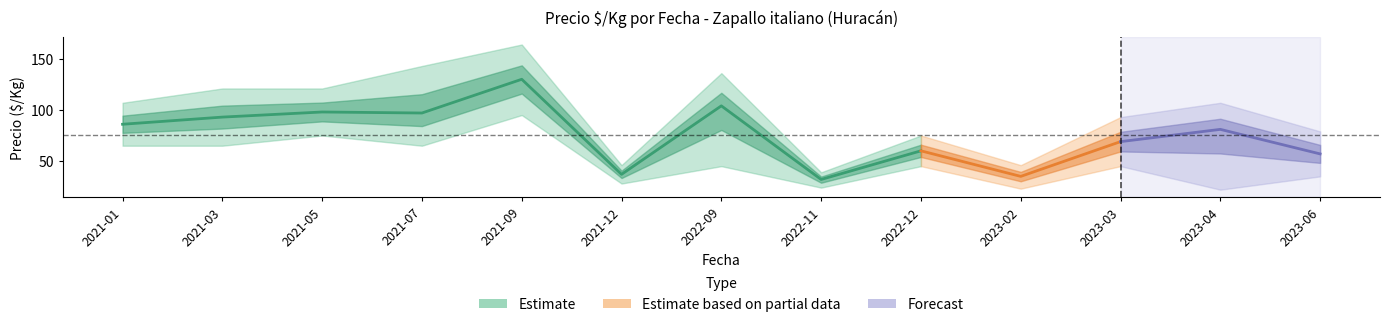

Does the chart display data point markers on the line(s)?

No